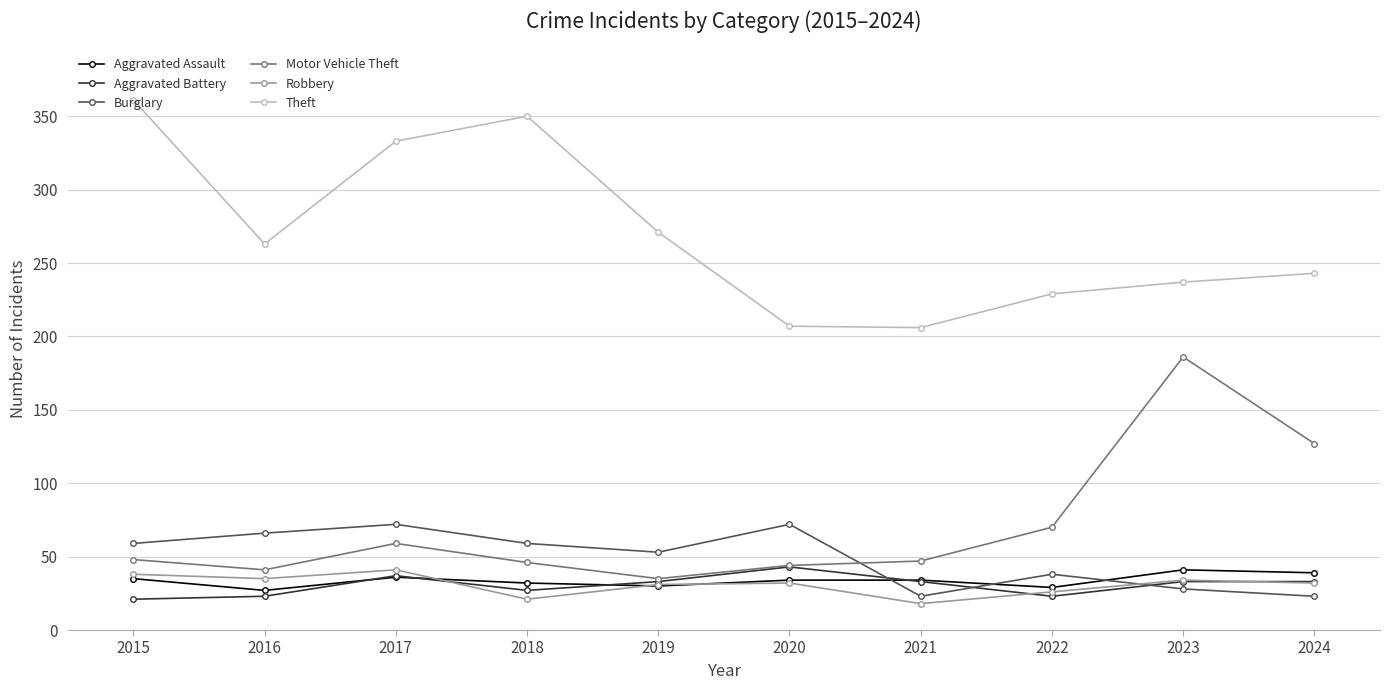

What is the maximum value shown in the chart?

361